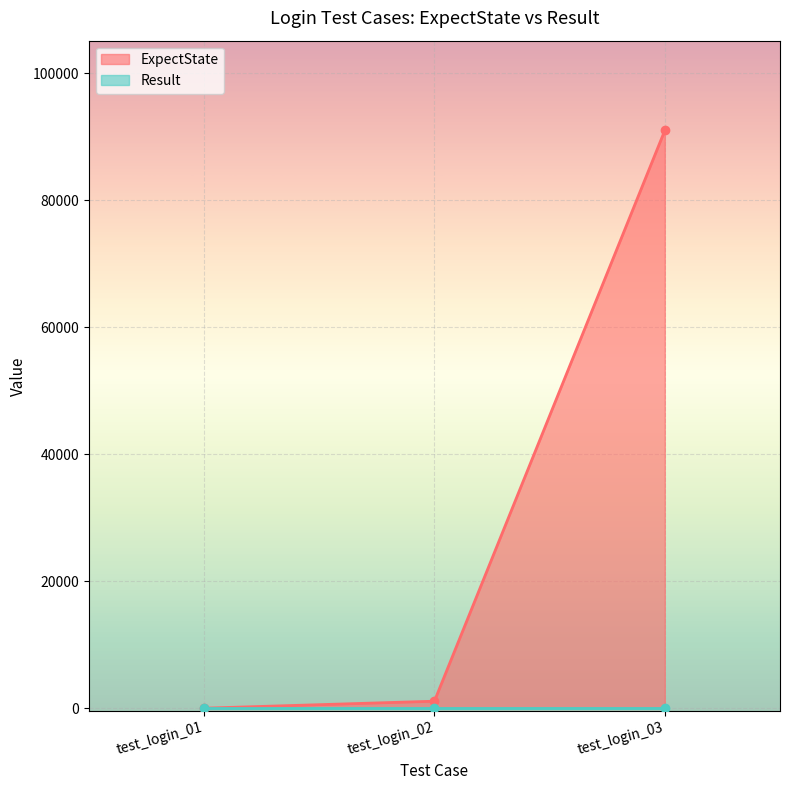

What is the change in value from test_login_01 to test_login_03?

+91006